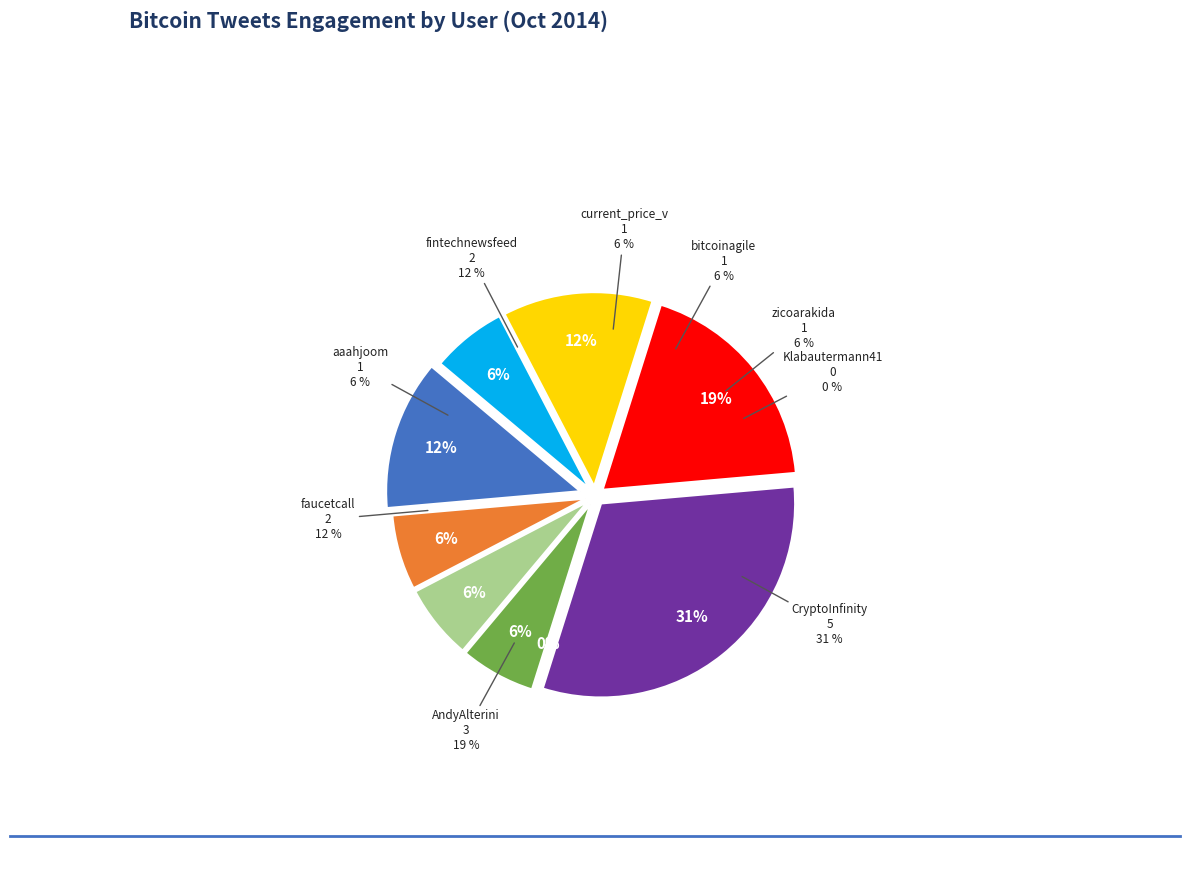

To the nearest percent, what is the average slice percentage?

11%